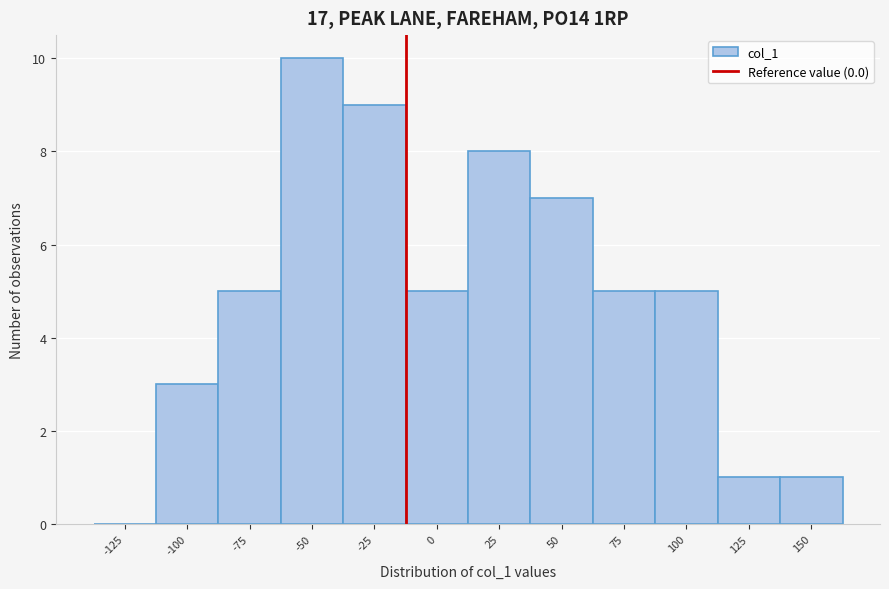

Reading right to left, list all the values displayed in this chart.

150=1	125=1	100=5	75=5	50=7	25=8	0=5	-25=9	-50=10	-75=5	-100=3	-125=0